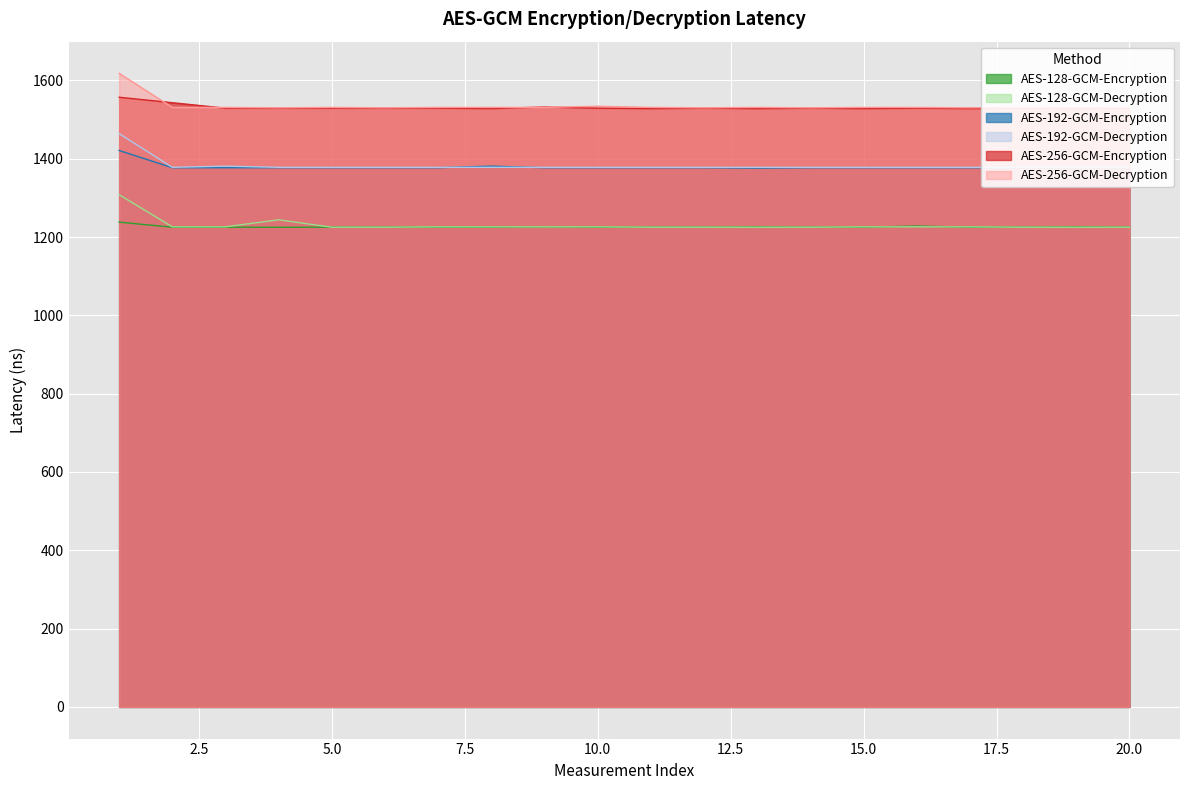

How many lines are shown in the chart?

6